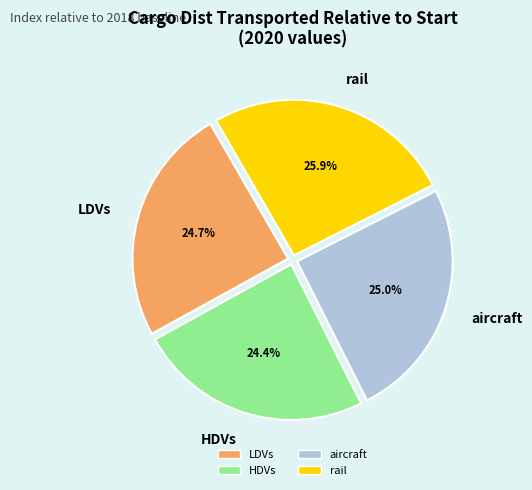

How much of the chart is everything except rail?

74.1%